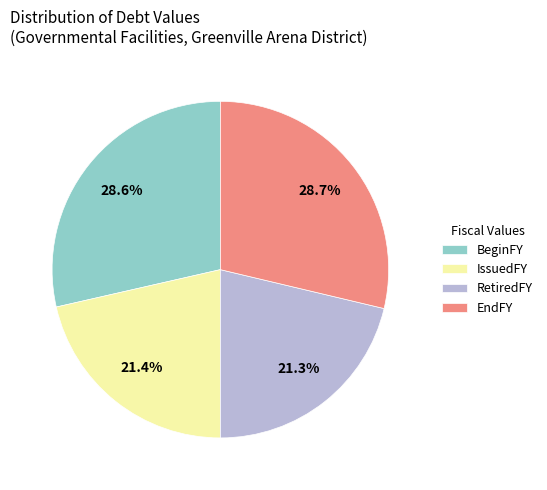

Which has a higher value, IssuedFY or BeginFY?

BeginFY